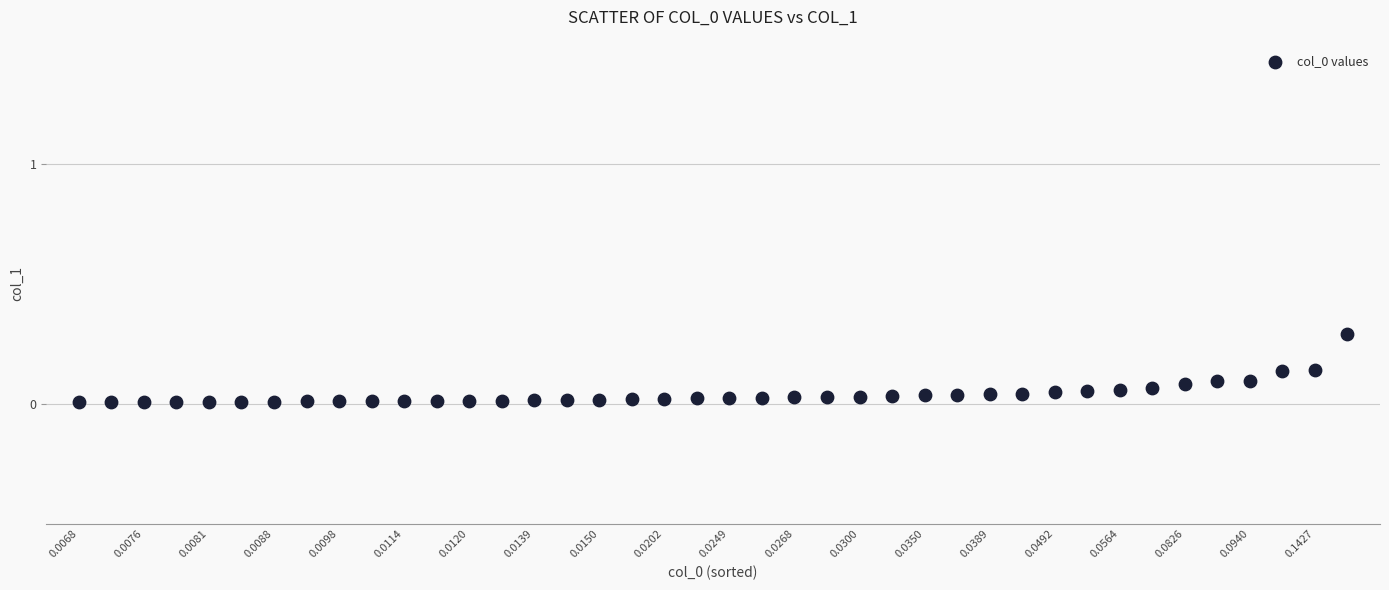

What is the range of Y values (max minus min)?

0.3